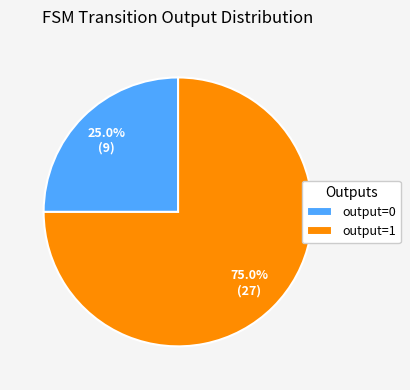

Which slice is the largest?

output=1